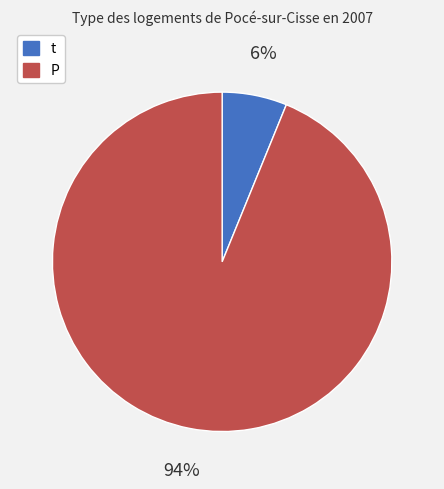

Approximately how many times larger is the value at t compared to P?

0.1